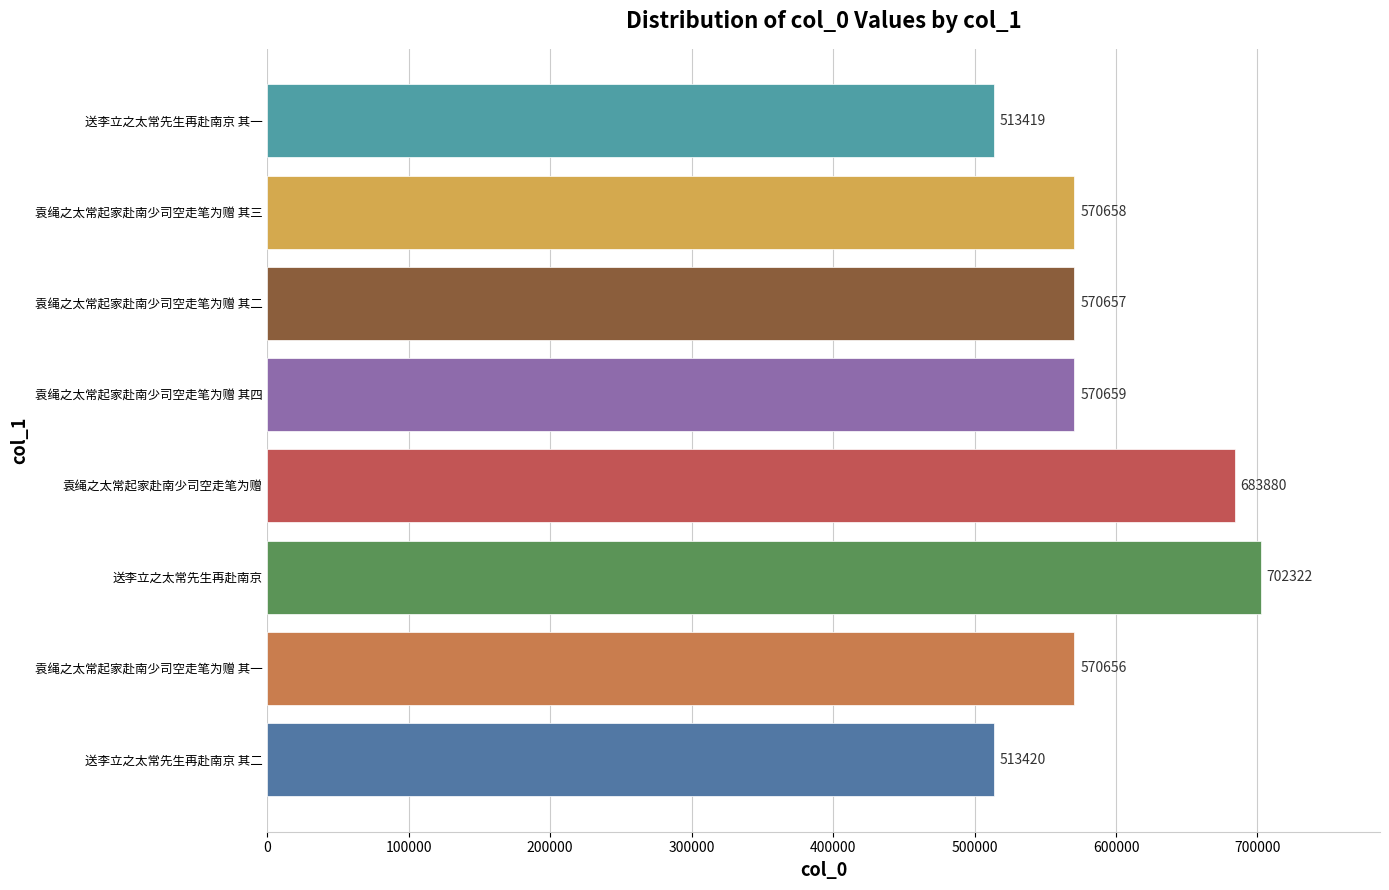

Where is the data nearest to the value 607870?

袁绳之太常起家赴南少司空走笔为赠 其四